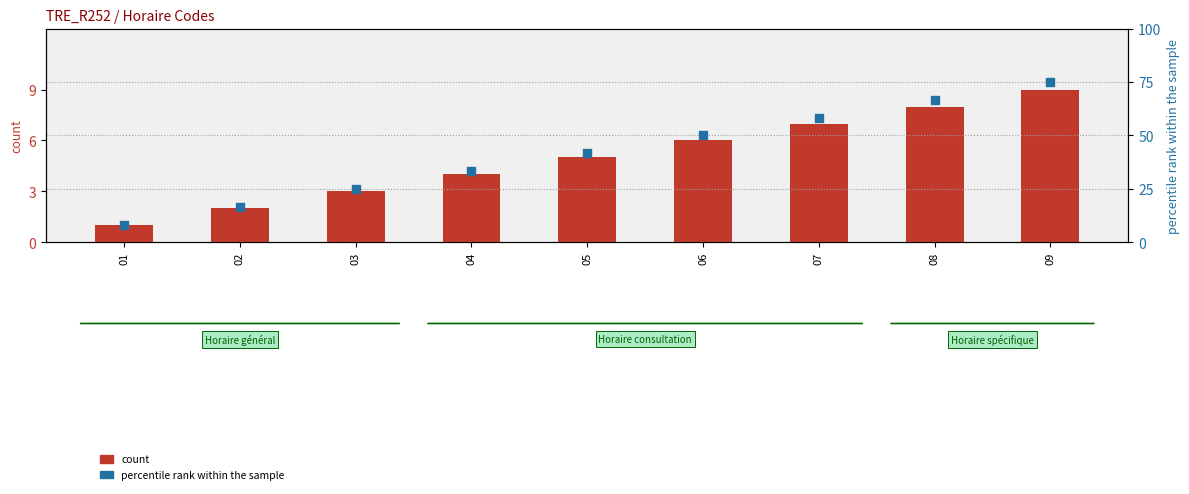

Is the value of percentile rank within the sample at 01 greater than the value of count at 08?

Yes